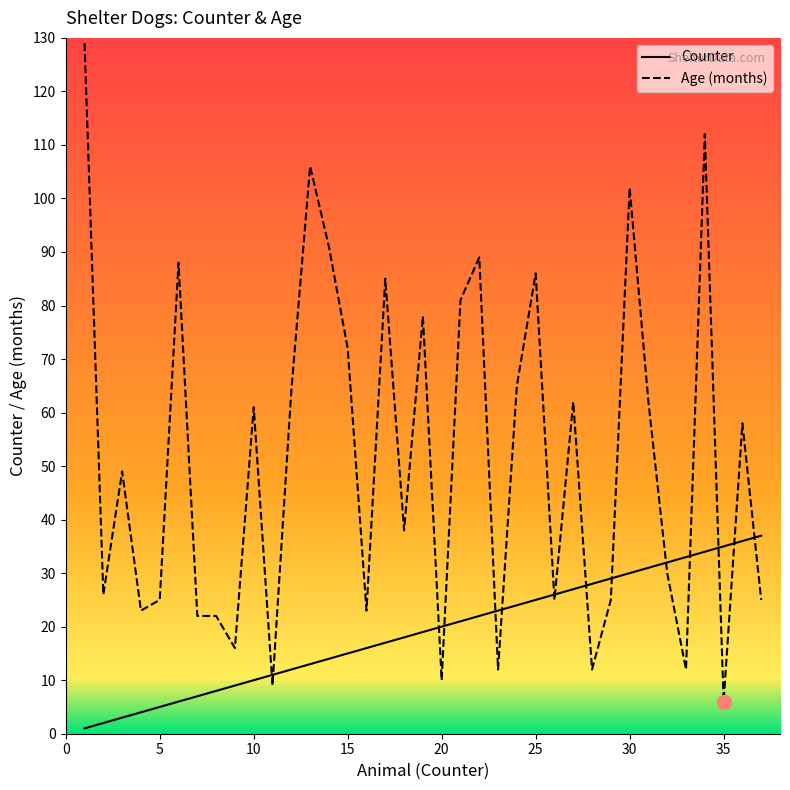

List the series in order of their overall mean, highest first.

Age (months), Counter